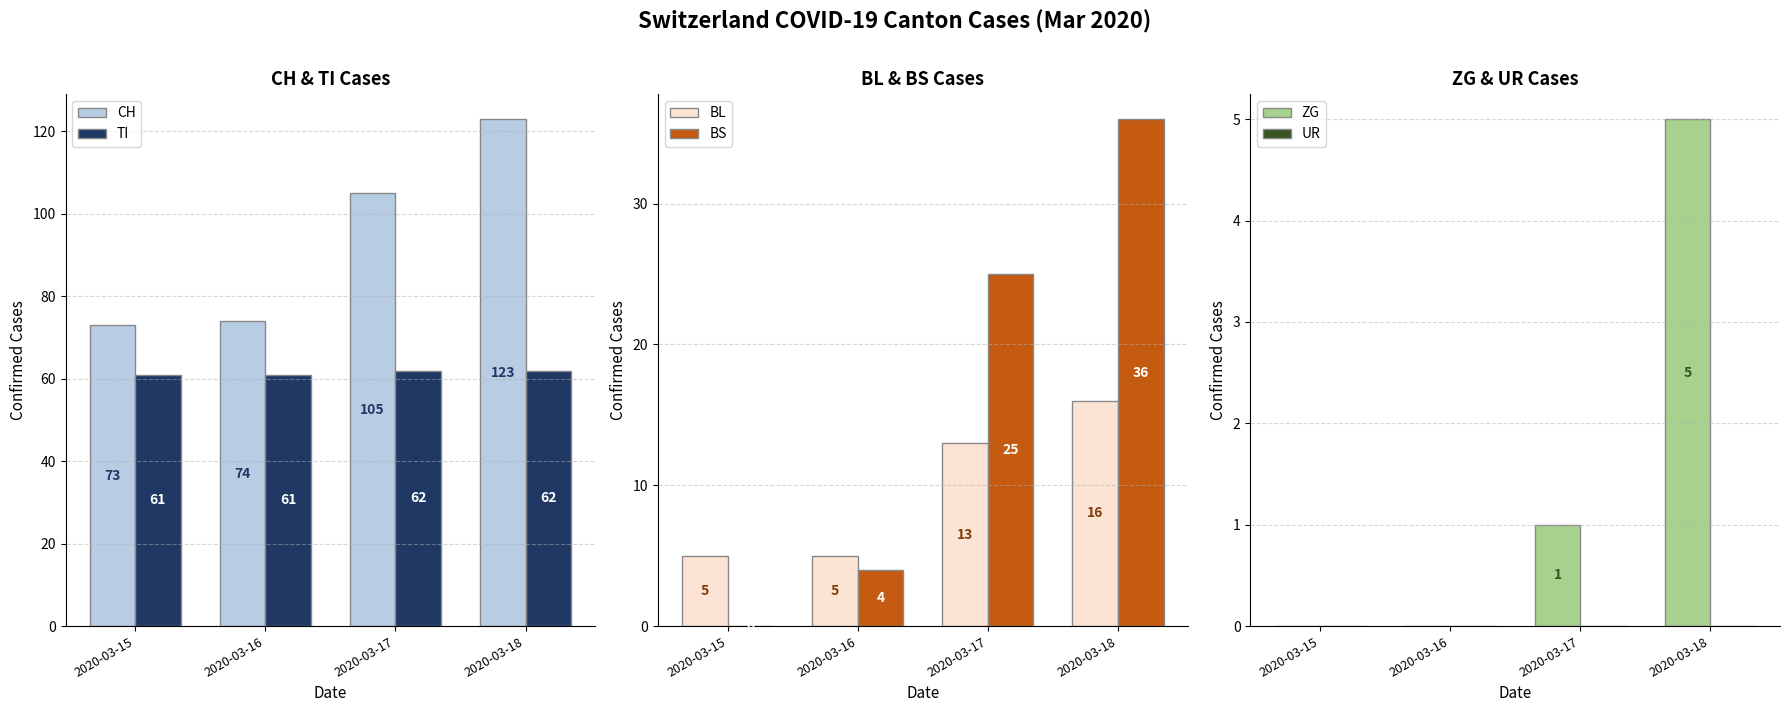

What is the average value of the TI series?

62